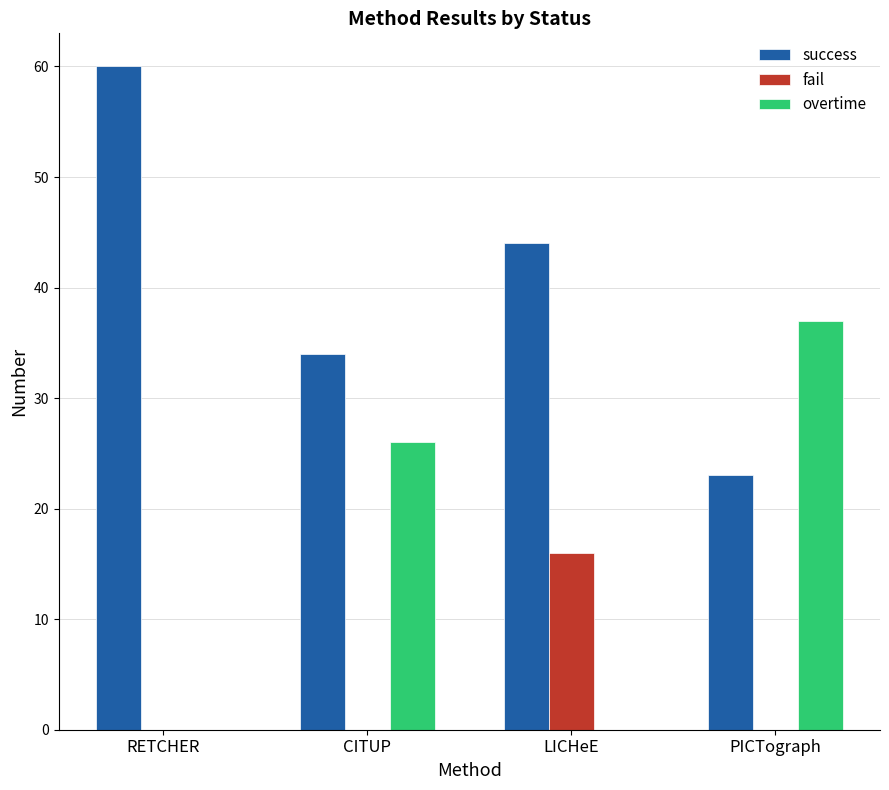

What is the spread (max minus min) of values at PICTograph?

37